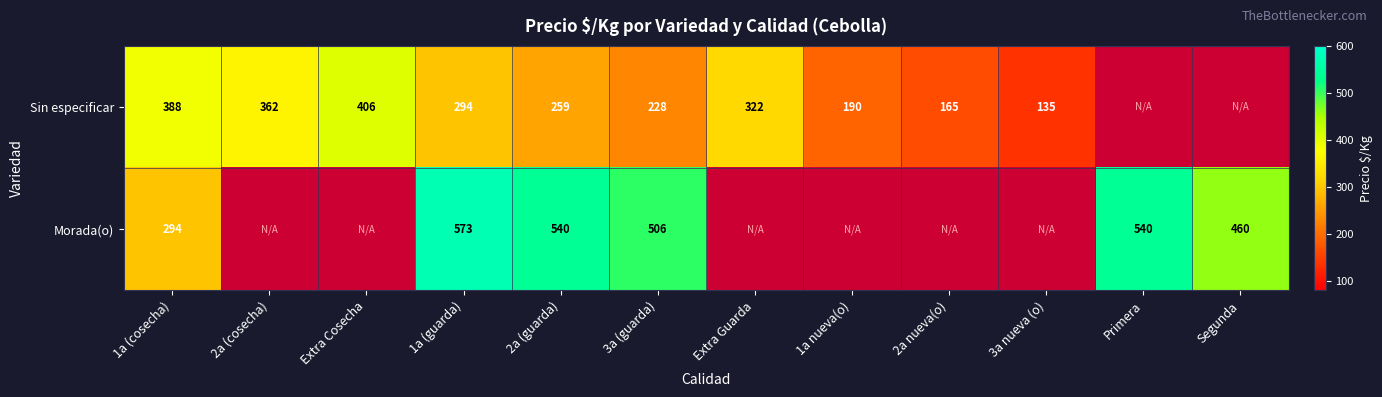

At how many categories does at least one series exceed 163?

11